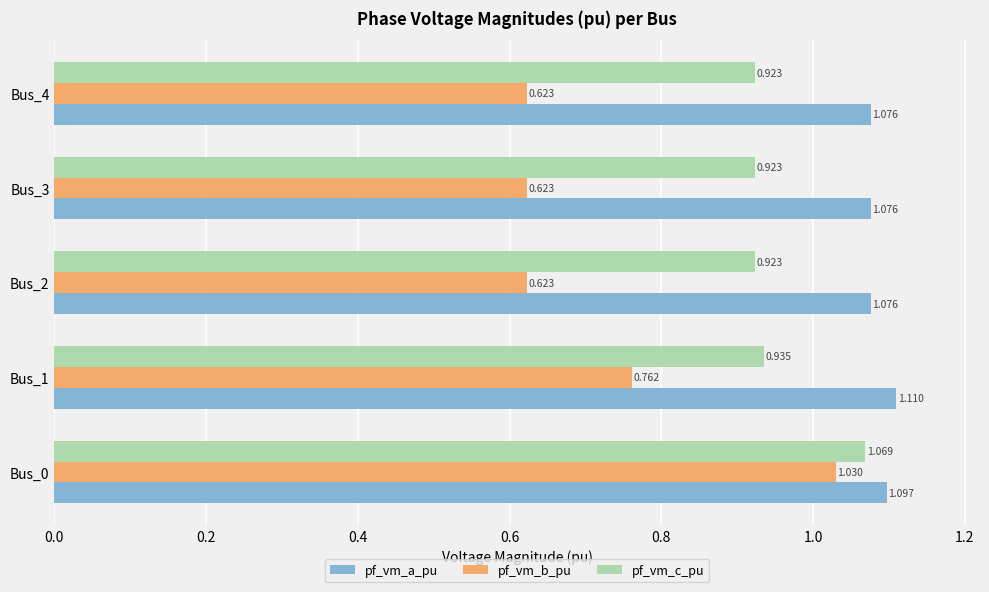

Which series has the widest spread of values?

pf_vm_b_pu